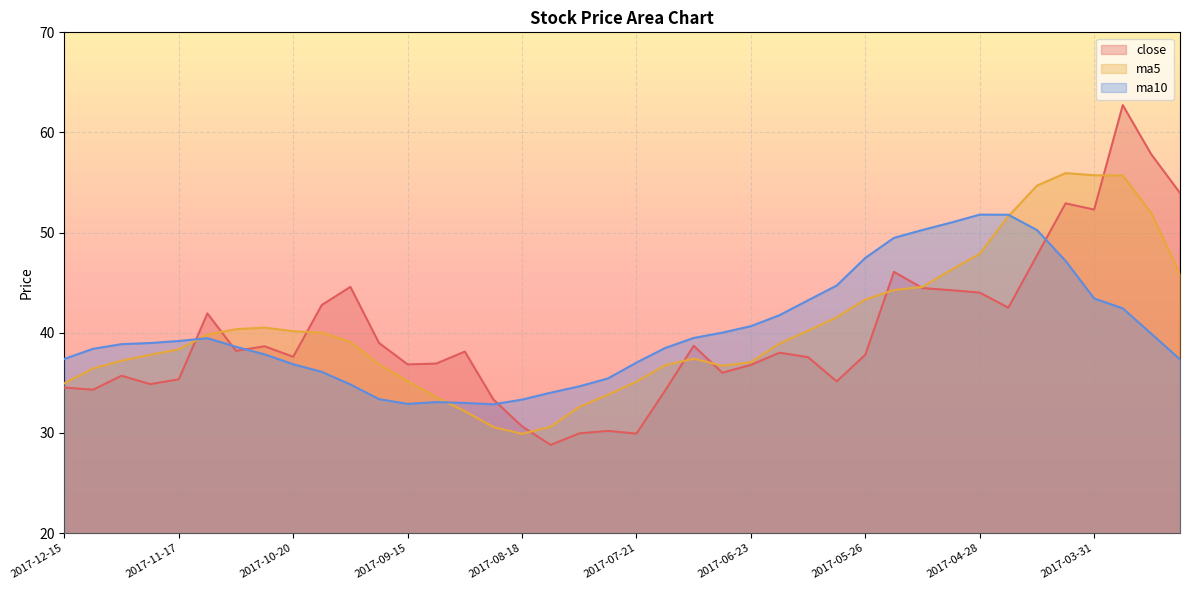

What is the sum of the ma5 values at 2017-05-12 and 2017-06-30?

81.3